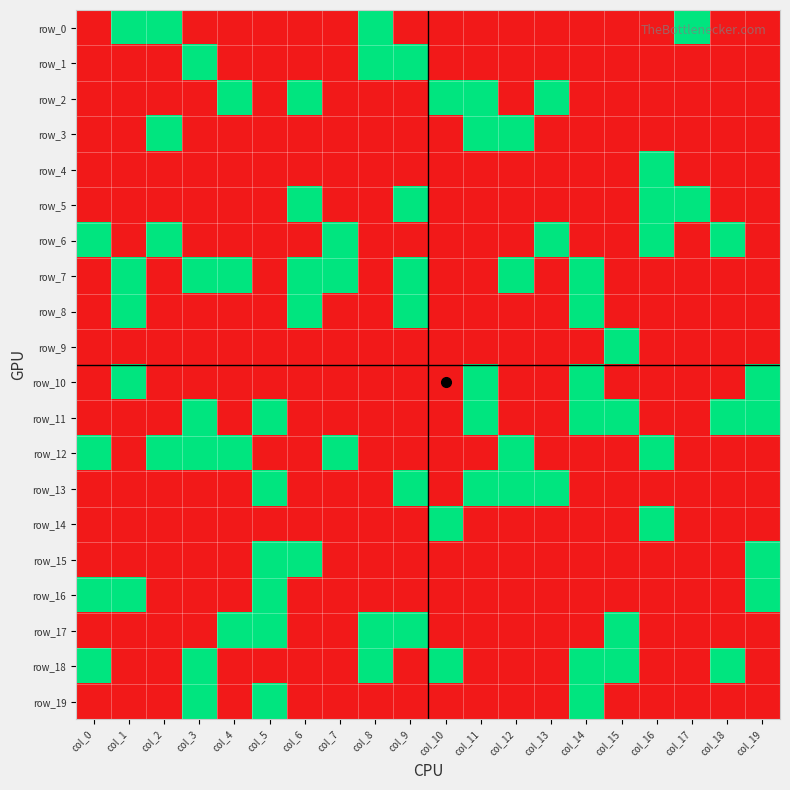

Which label corresponds to the smallest value in the chart?

col_0